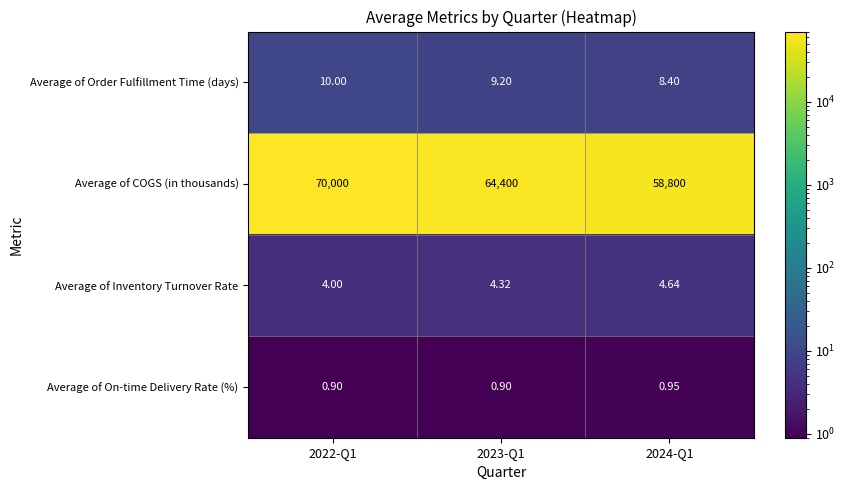

Rank the series at 2024-Q1 from highest to lowest value.

Average of COGS (in thousands), Average of Order Fulfillment Time (days), Average of Inventory Turnover Rate, Average of On-time Delivery Rate (%)